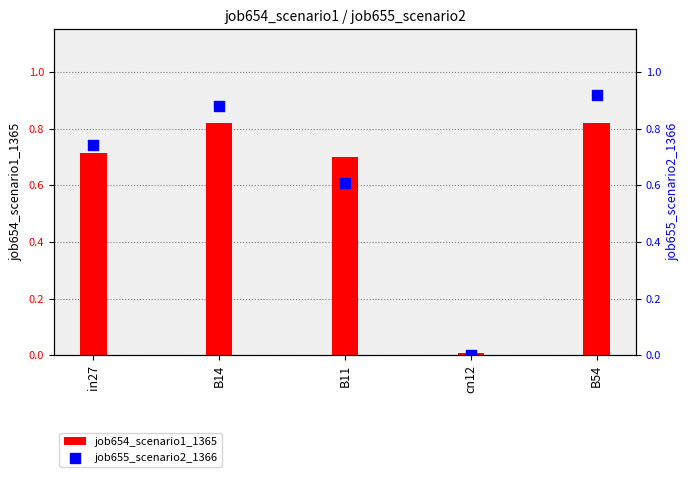

Which series has the largest total across all categories?

job655_scenario2_1366